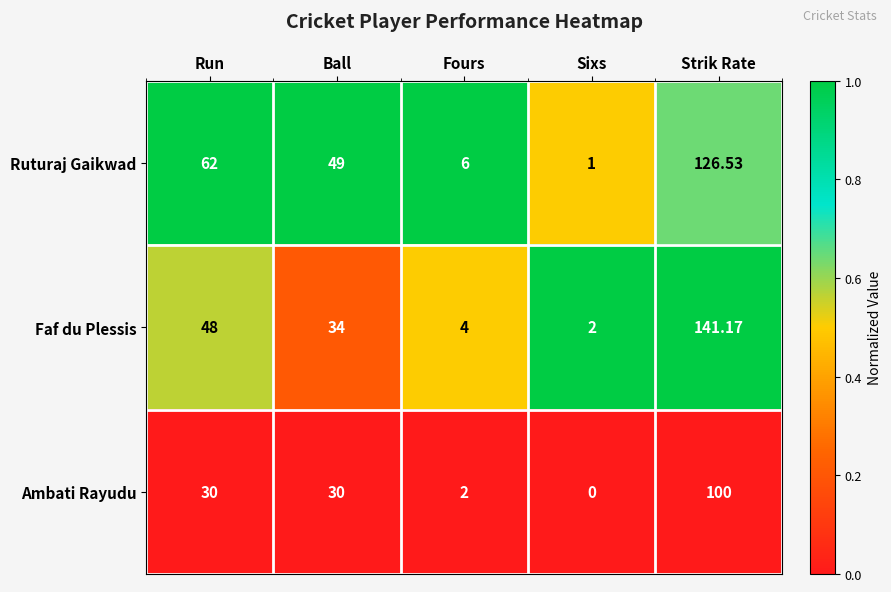

Rank the series at Fours from lowest to highest value.

Ambati Rayudu, Faf du Plessis, Ruturaj Gaikwad